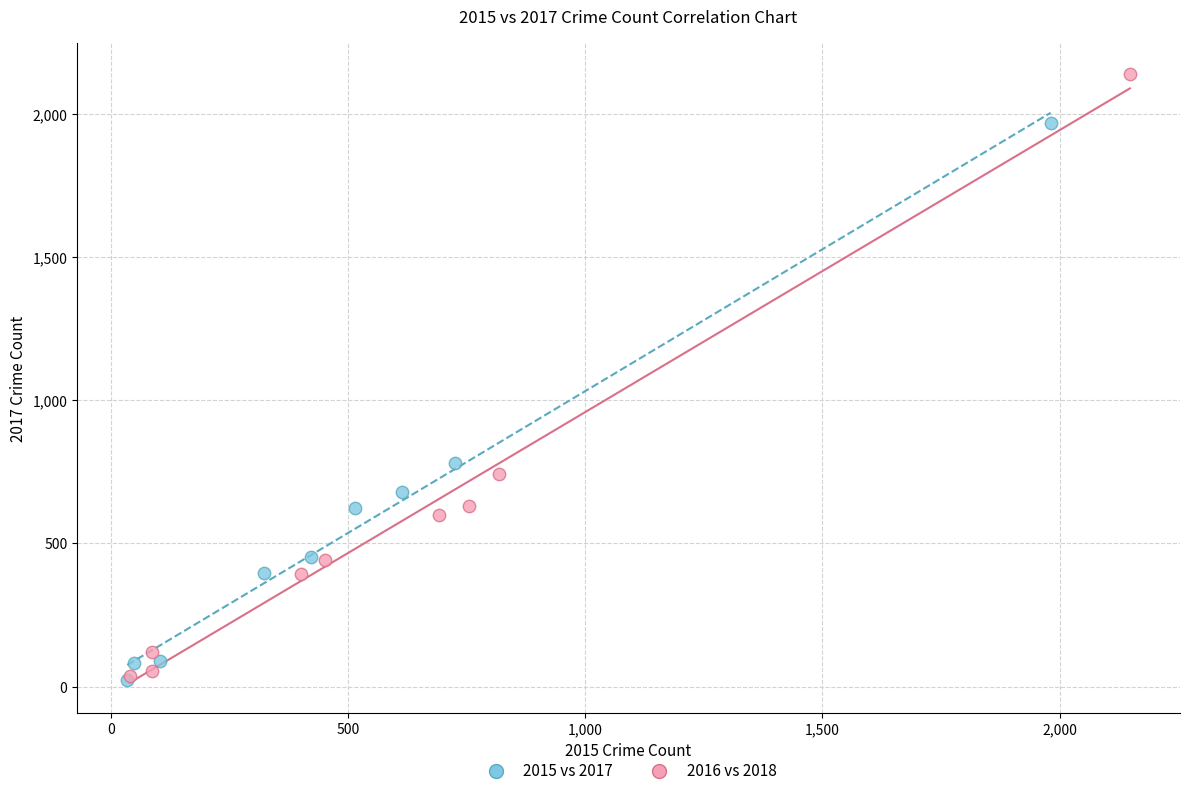

Which series contains the highest Y value?

2016 vs 2018